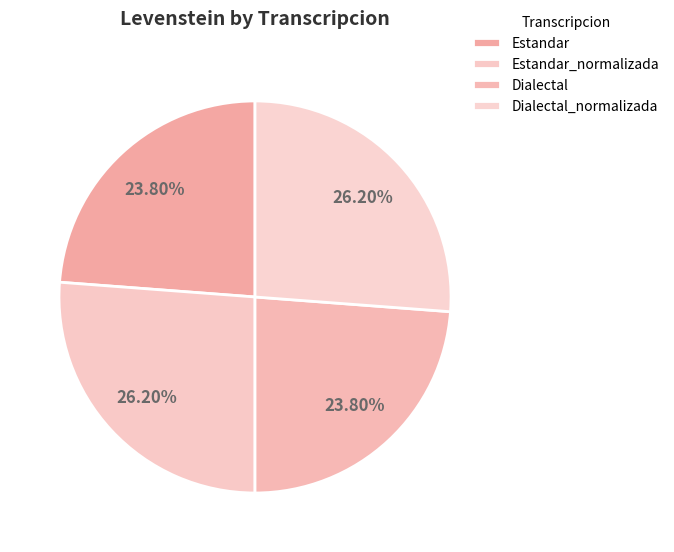

Combined, what portion of the pie is Estandar and Estandar_normalizada?

50.0%